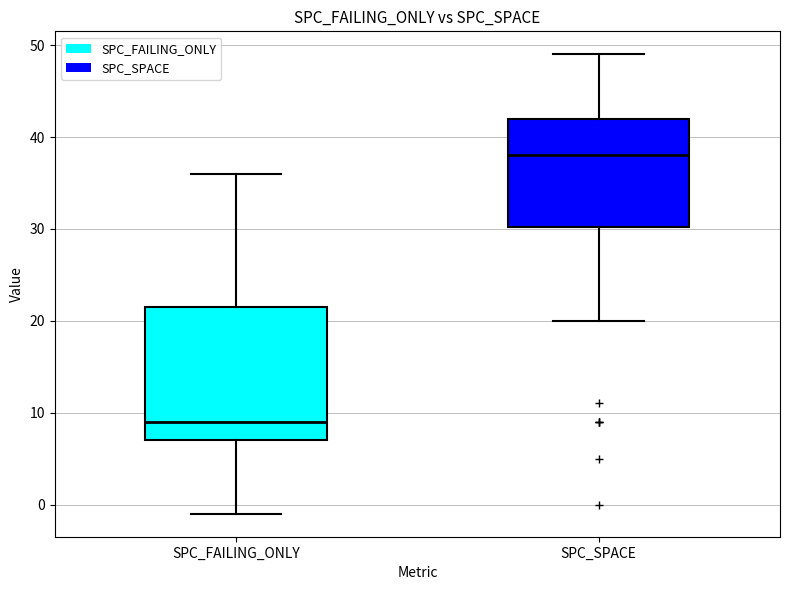

Where does the median line of the box for SPC_SPACE sit on the y-axis? The values are not printed on the chart, so give them approximately, as read against the axis.

38